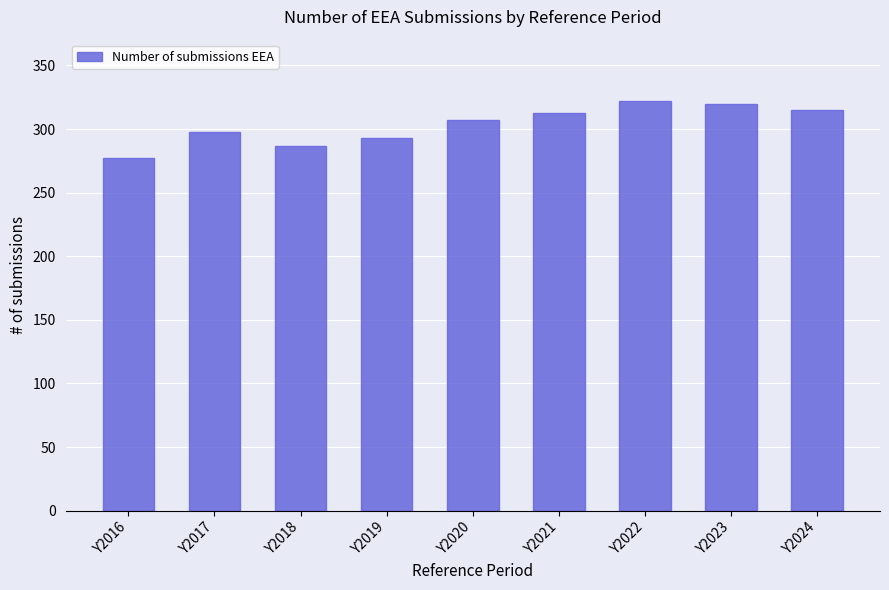

What is the average value?

304